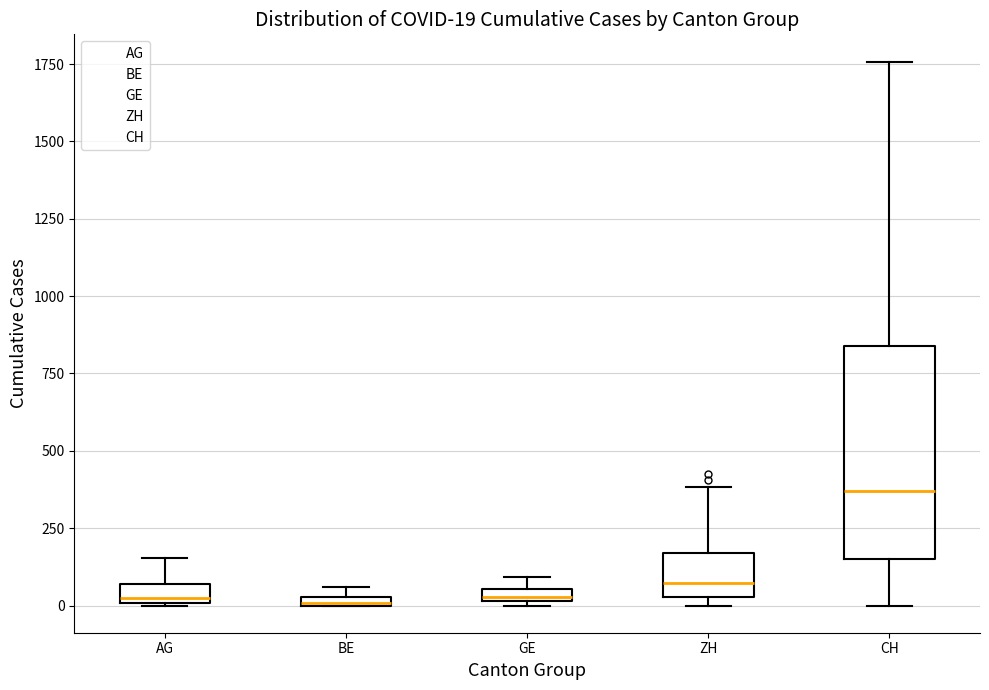

Which box is the tallest, from its lower edge to its upper edge?

CH